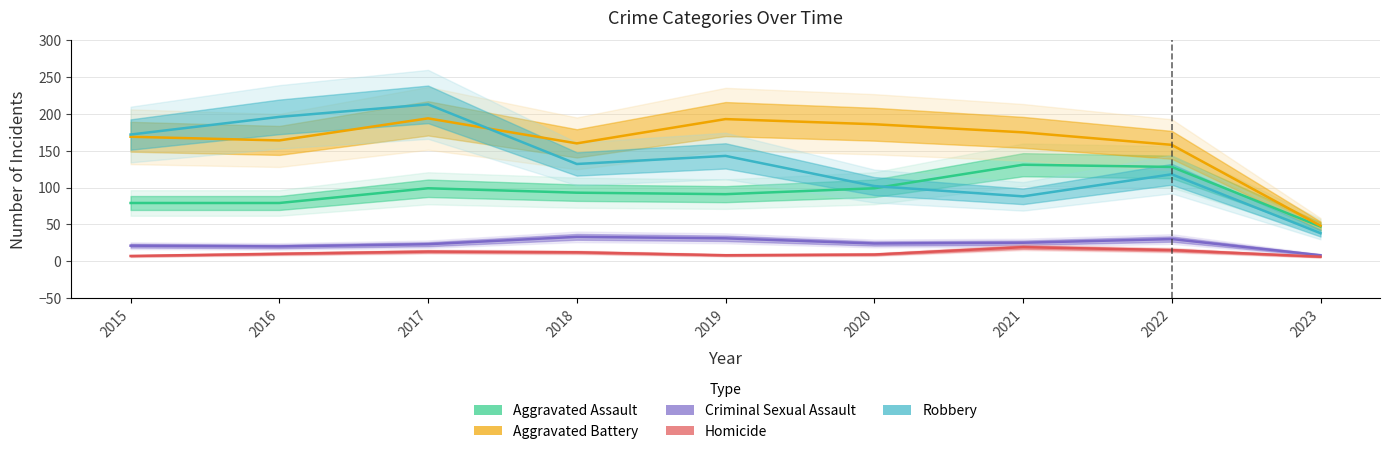

How many lines are shown in the chart?

5